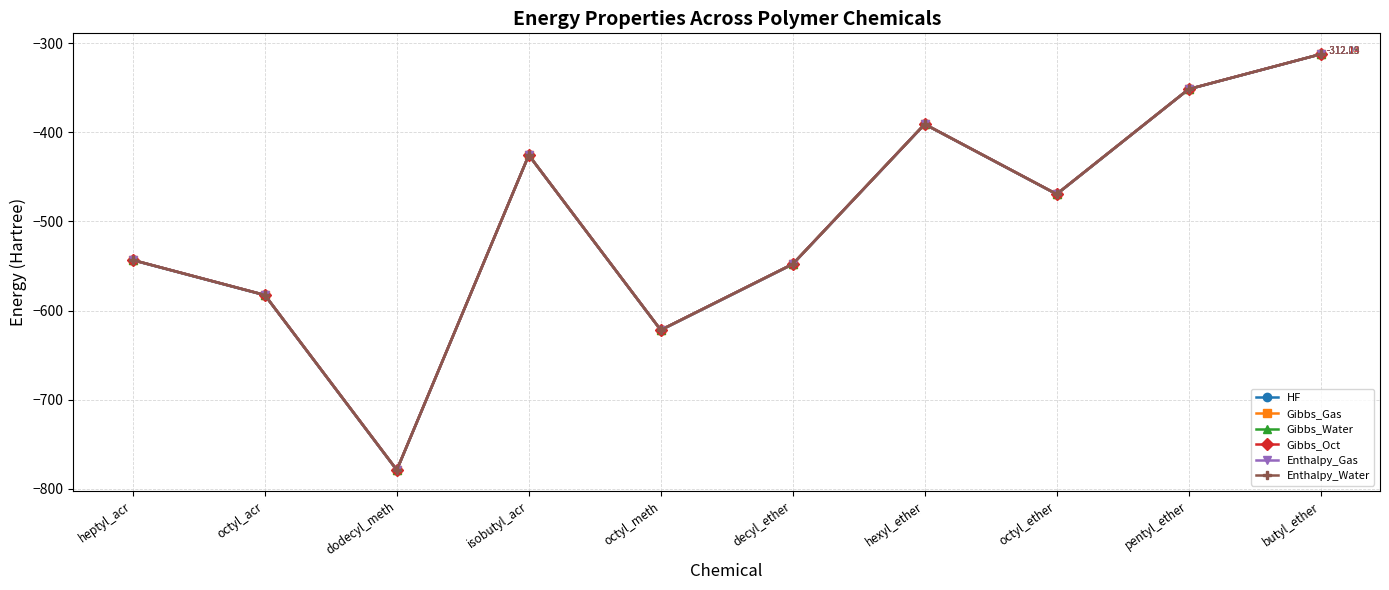

Is the value of Gibbs_Water at dodecyl_meth greater than the value of Enthalpy_Gas at isobutyl_acr?

No